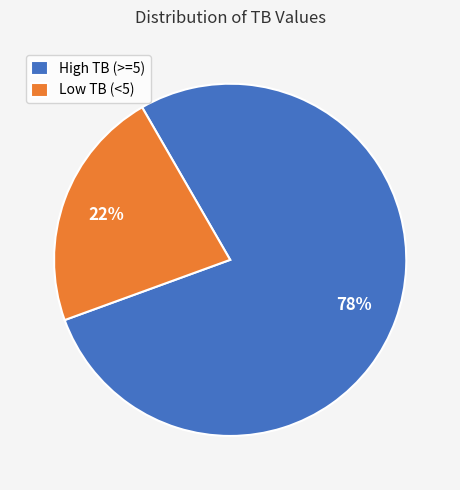

Do High TB (>=5) and Low TB (<5) together represent more than half of the pie?

Yes